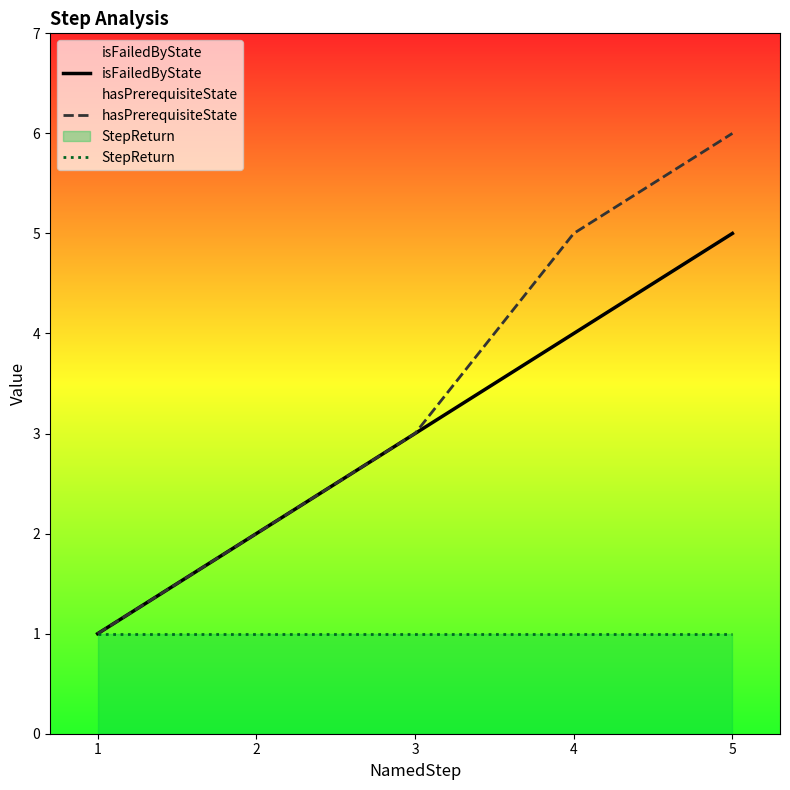

What is the difference between the maximum and minimum values in the isFailedByState series?

4